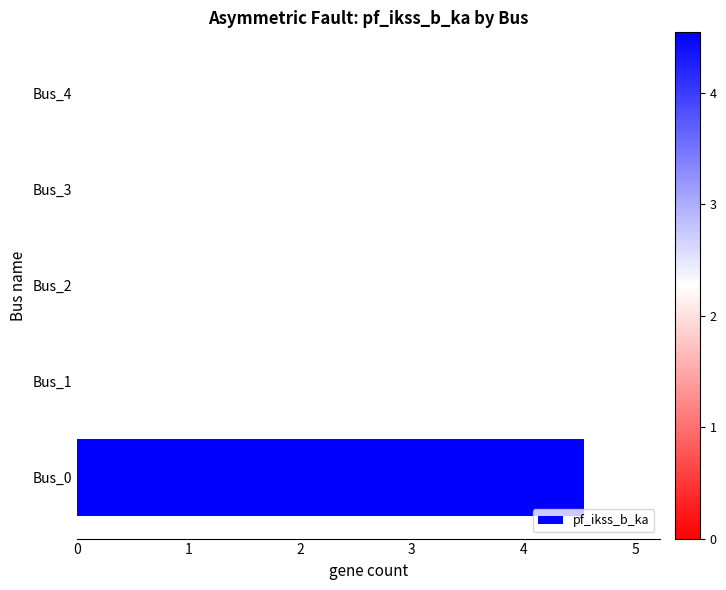

Between Bus_0 and Bus_2, which is larger?

Bus_0